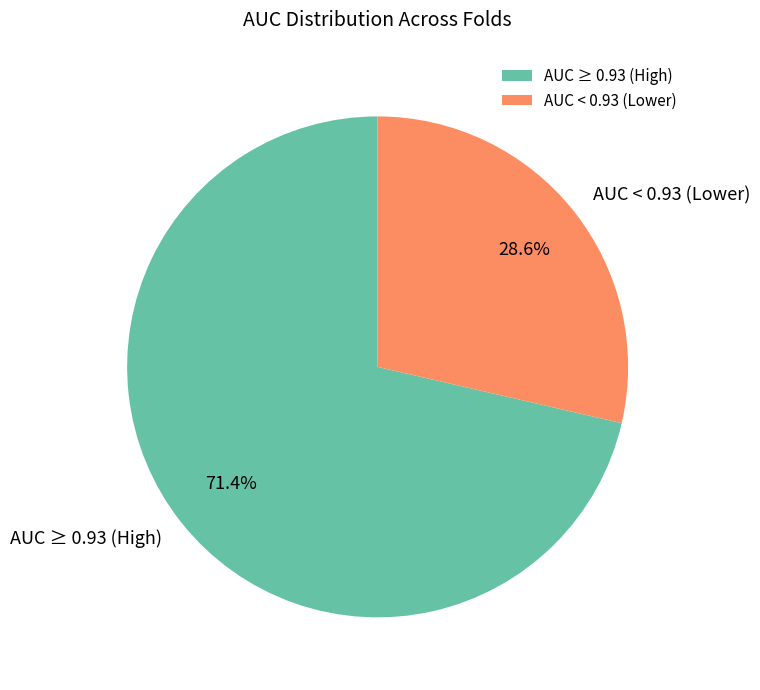

What is the smallest slice in the pie chart?

AUC < 0.93 (Lower)